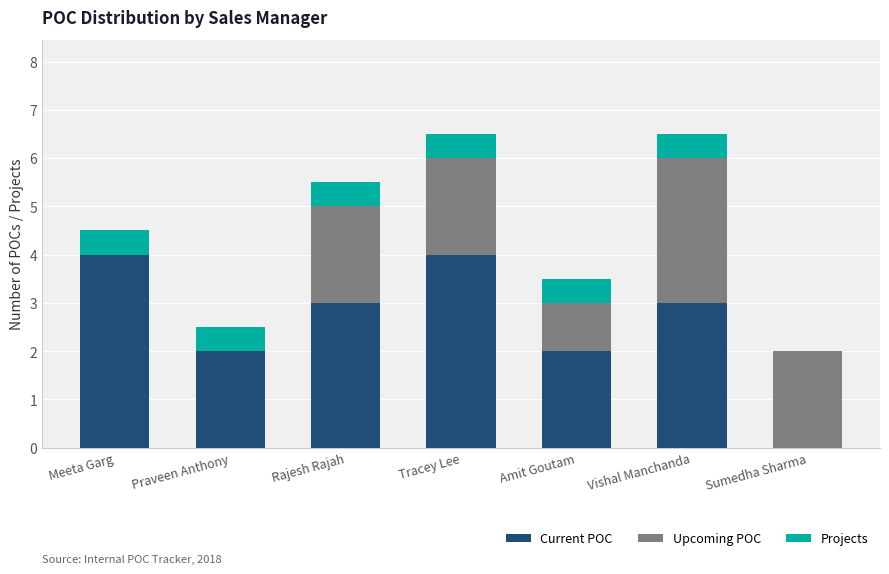

What value does the Current POC series have at Rajesh Rajah?

3.0